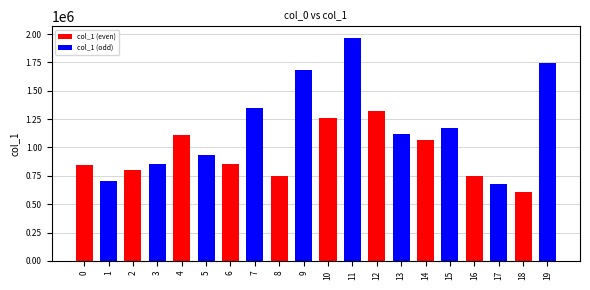

What is the difference between the maximum and second lowest values?

1290226.7